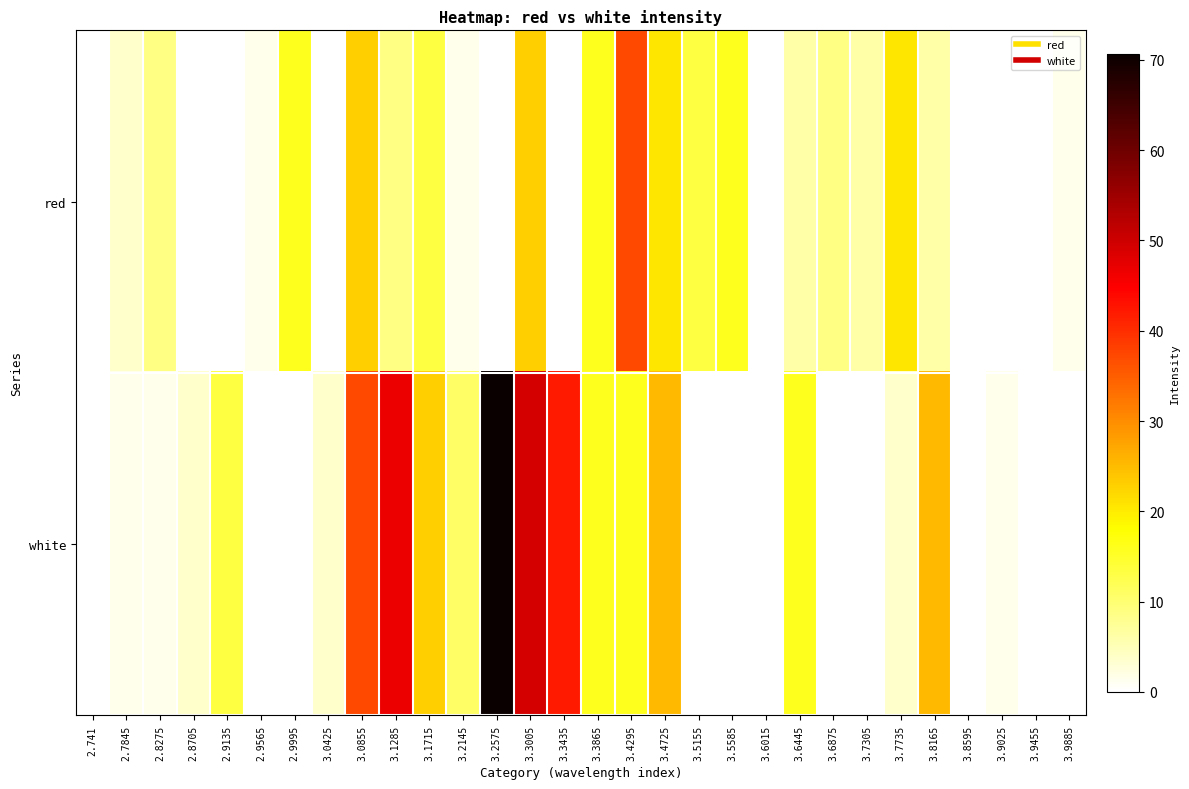

How many categories are shown in the chart?

30